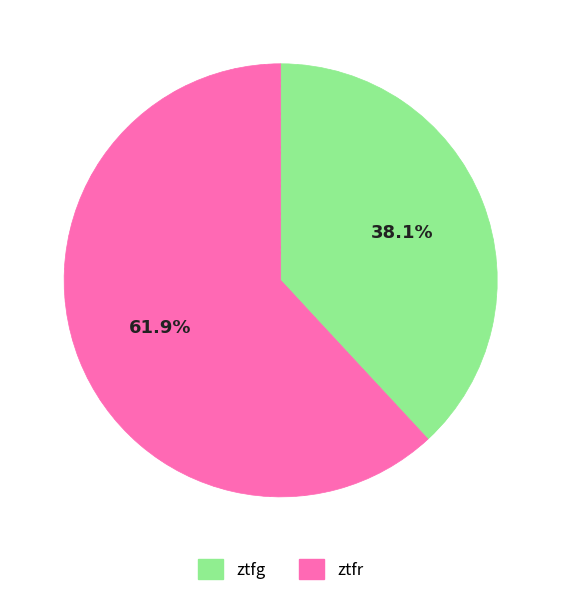

To the nearest percent, what portion does ztfr represent?

62%